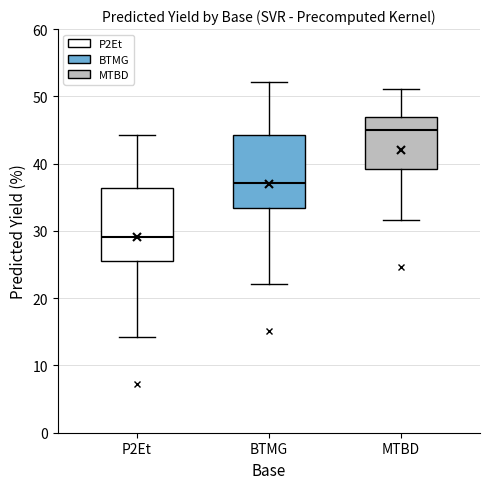

Reading left to right, transcribe this box plot: for each box, give where its median line is, the range the box spans, and where its two whiskers end, as read against the y-axis. The values are not printed on the chart, so give them approximately, as read against the axis.

P2Et: median 29, box 25 to 36, whiskers 14 to 44
BTMG: median 37, box 33 to 44, whiskers 22 to 52
MTBD: median 45, box 39 to 47, whiskers 32 to 51